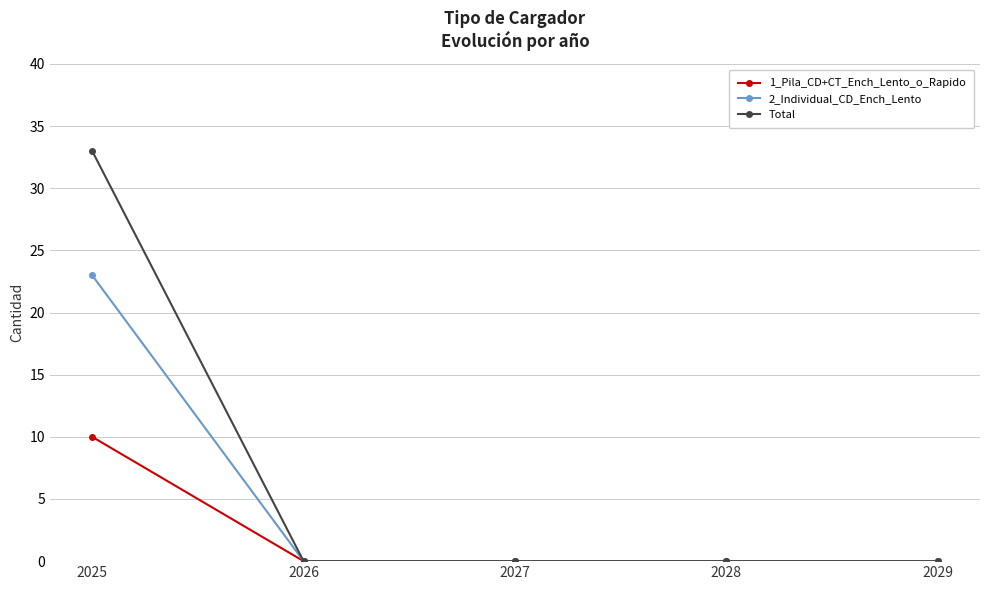

How many lines are shown in the chart?

3